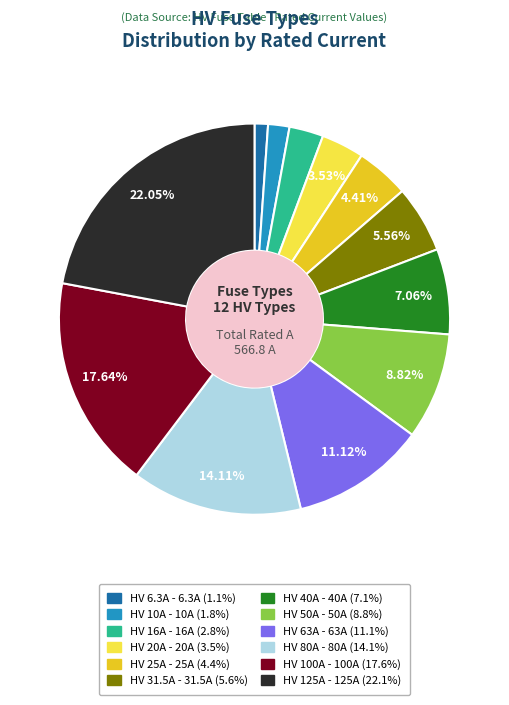

What percentage do HV 31.5A and HV 125A together represent?

27.6%